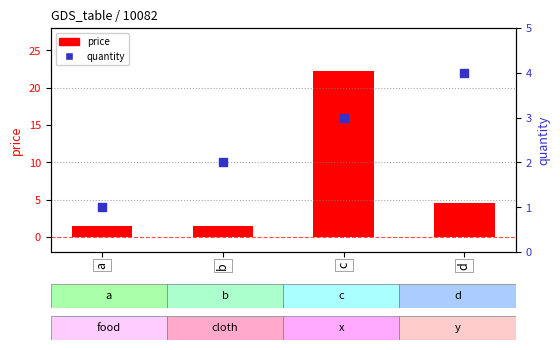

What is the total value across all series at b?

3.5